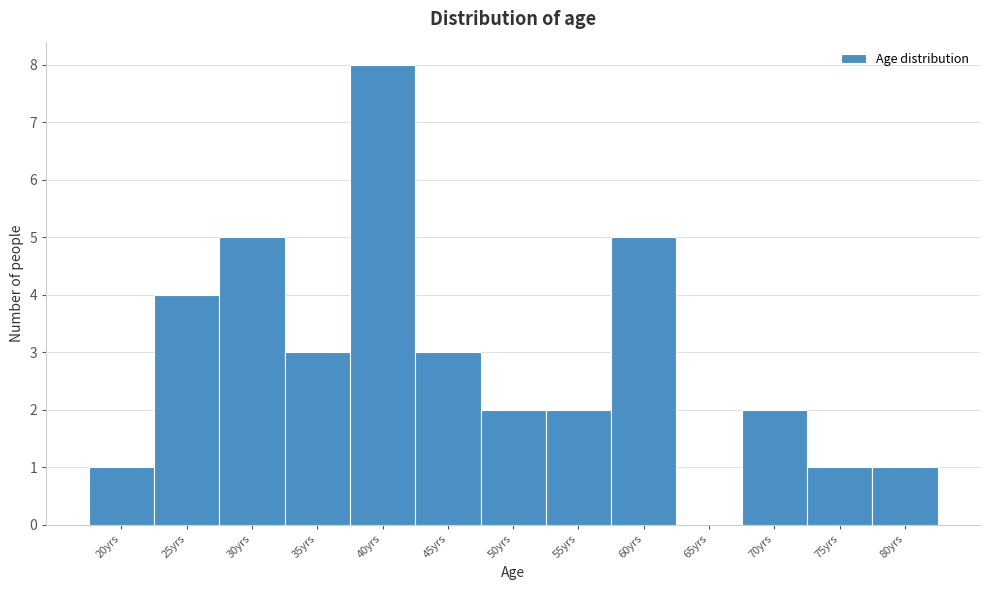

Reading left to right, extract all data points from this chart.

20yrs=1	25yrs=4	30yrs=5	35yrs=3	40yrs=8	45yrs=3	50yrs=2	55yrs=2	60yrs=5	65yrs=0	70yrs=2	75yrs=1	80yrs=1